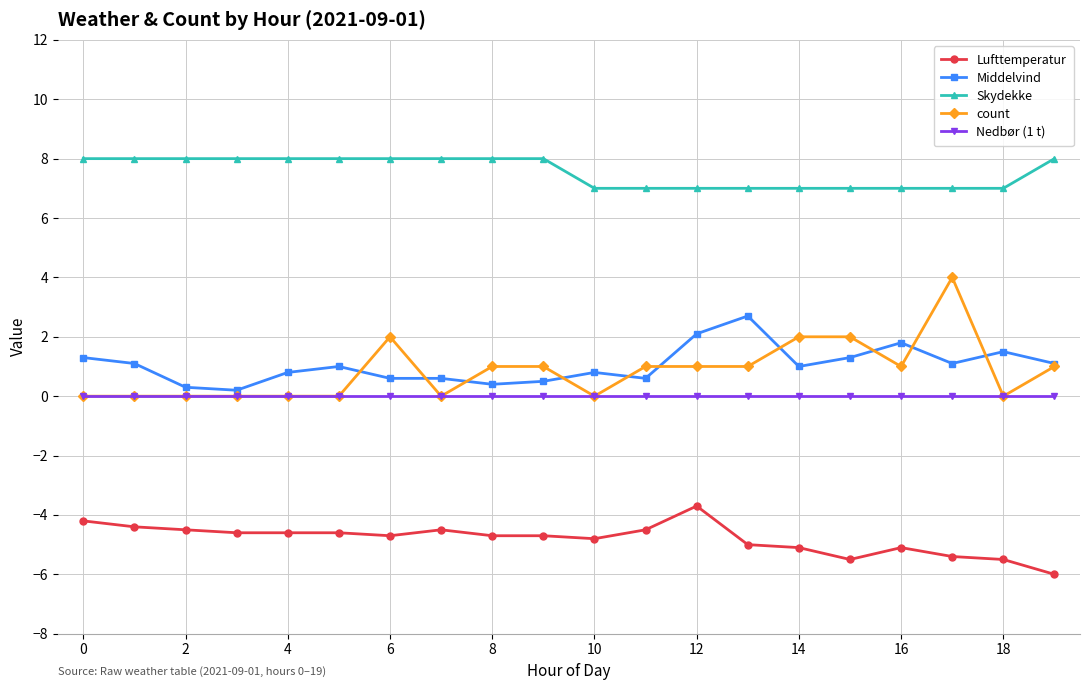

True or false: Skydekke and Nedbør (1 t) cross at least once.

False